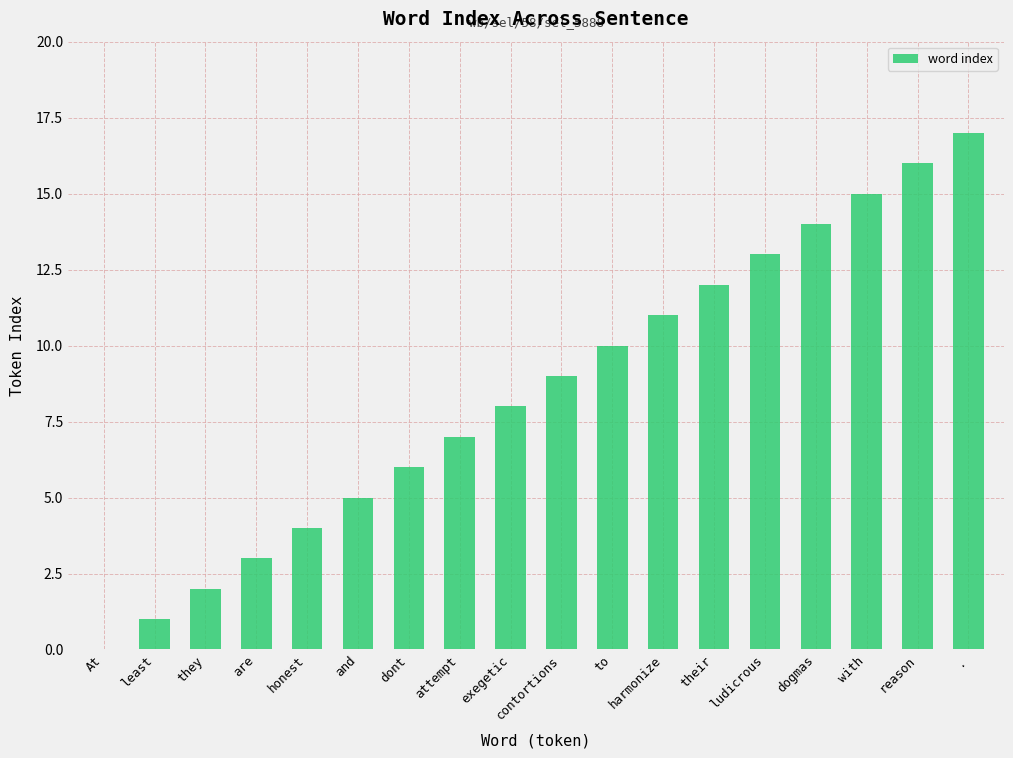

What is the sum of all values?

153